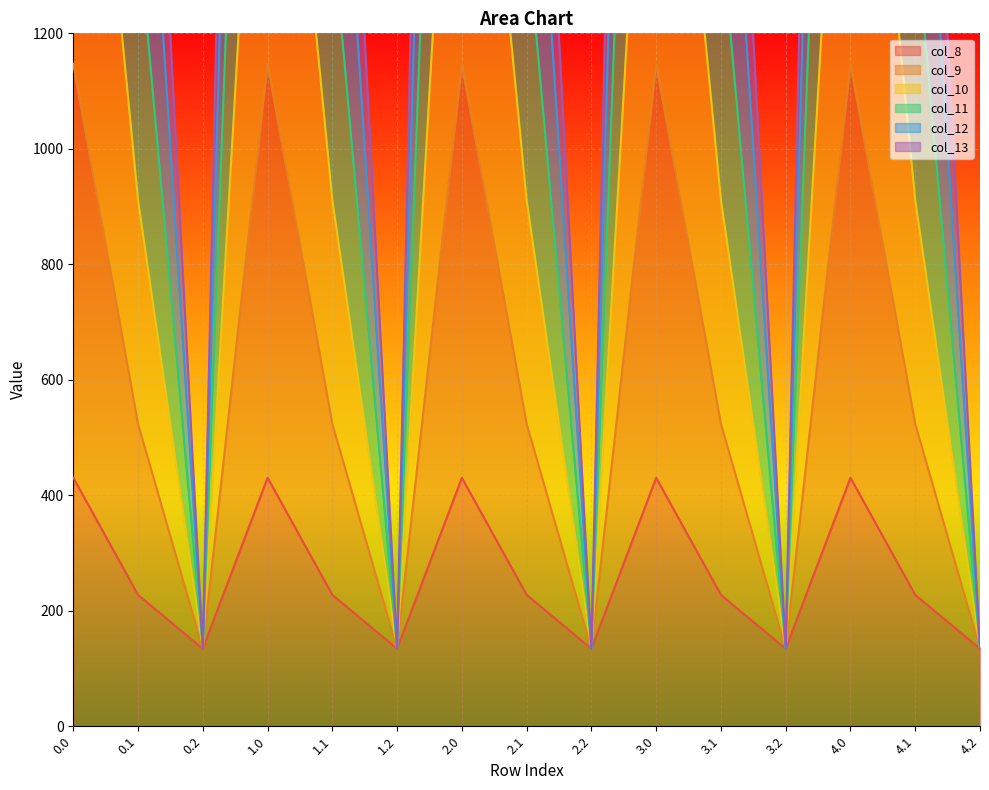

At which category does the chart reach its minimum across all series?

0.2